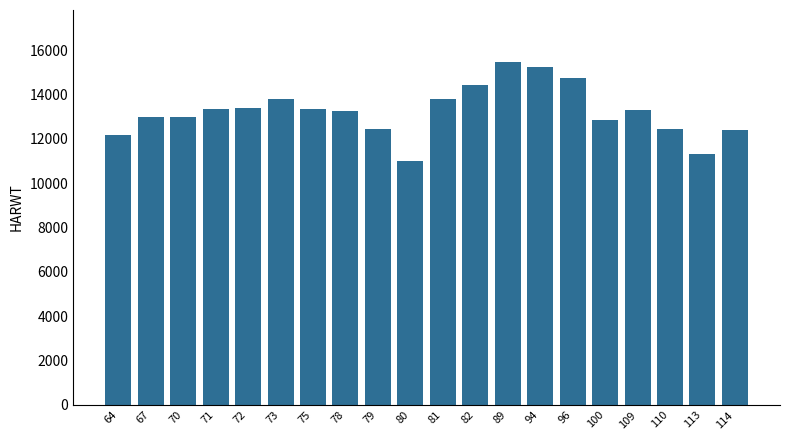

What is the value of the 5th bar from the left?

13380